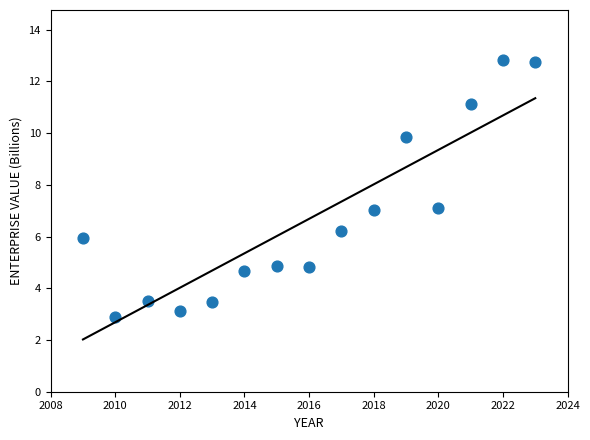

How many data points are displayed?

15